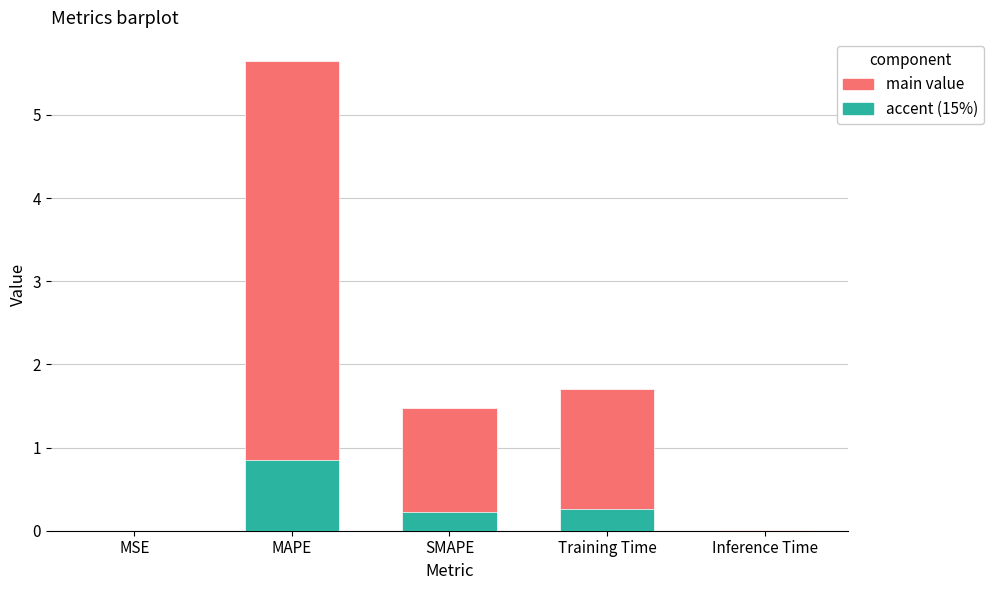

Reading left to right, extract all data points from this chart.

0.0	5.6	1.5	1.7	0.0